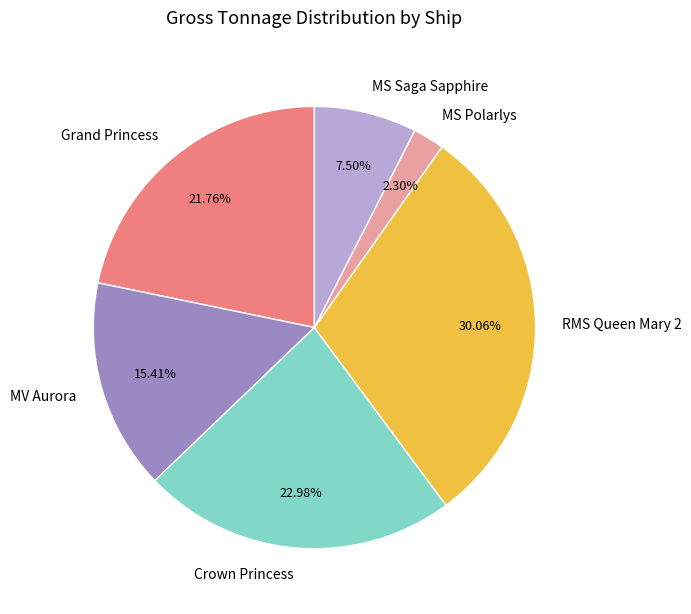

What is the total percentage of MV Aurora and Crown Princess?

38.4%